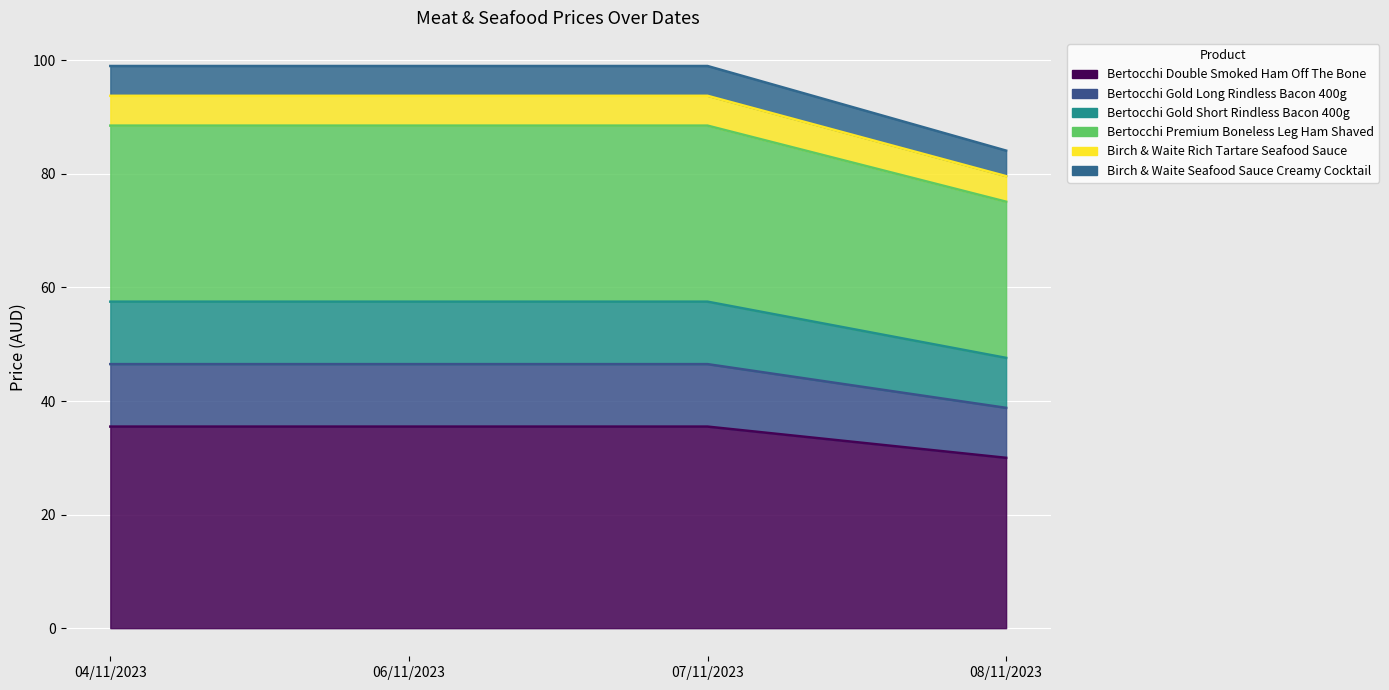

How many values in the Bertocchi Premium Boneless Leg Ham Shaved series exceed 88?

3